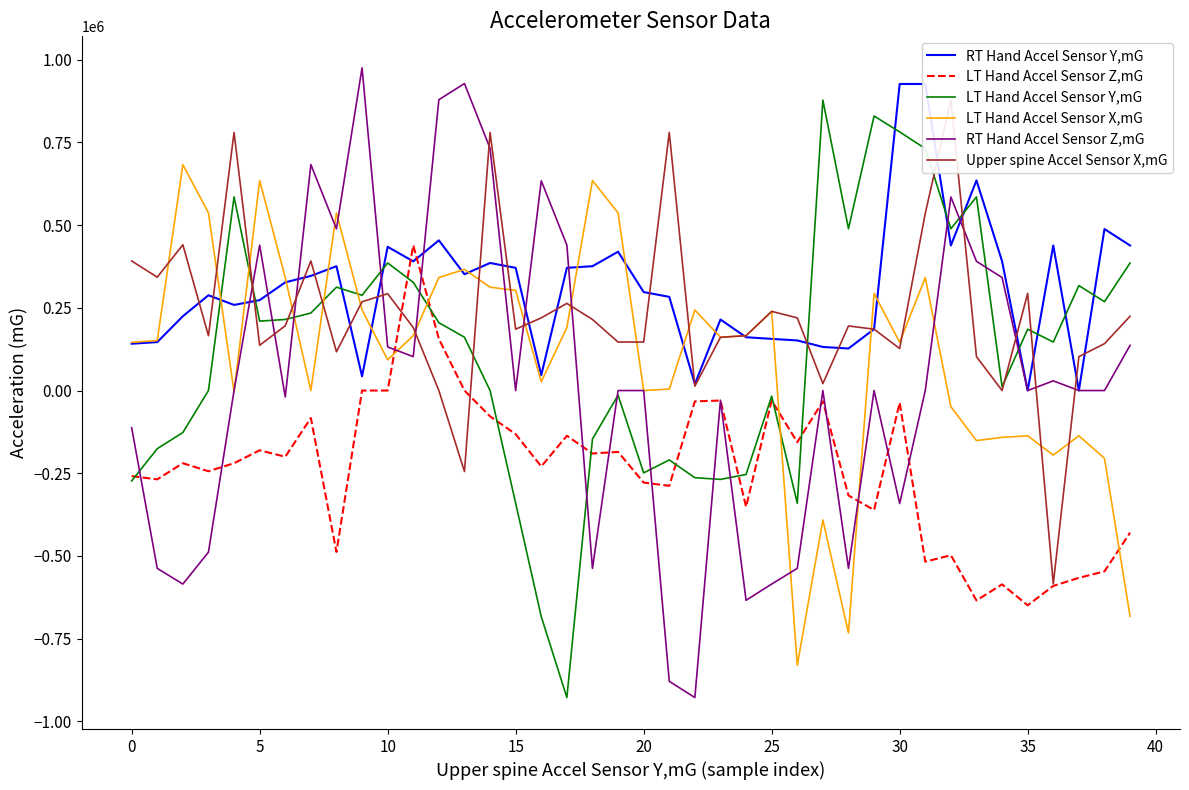

What is the value of the LT Hand Accel Sensor Z,mG point at the 29th from the left?

-317338.0